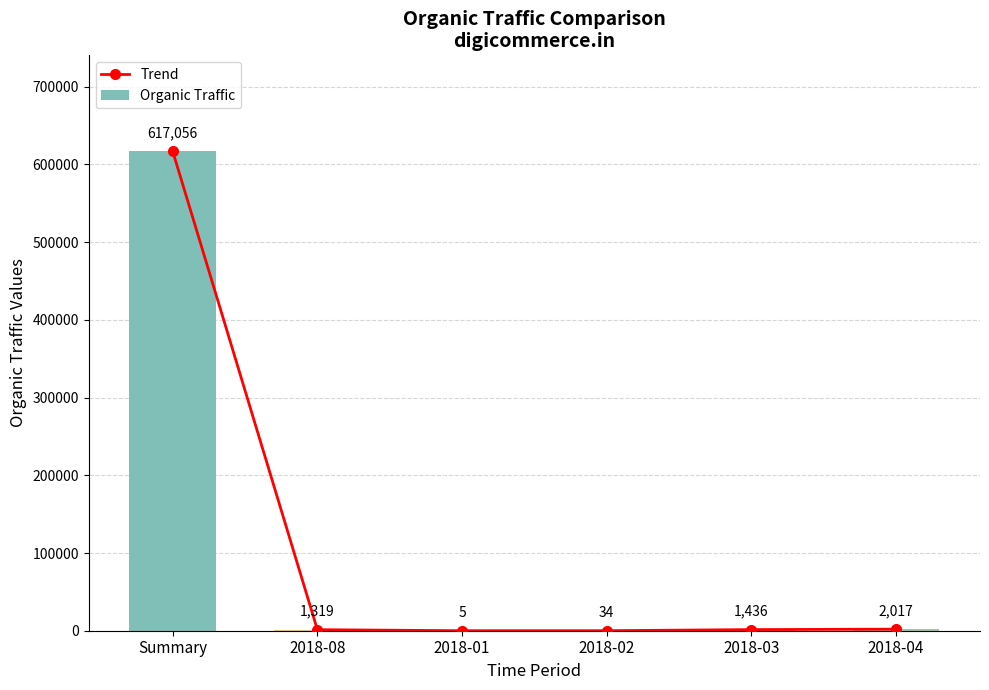

What position from the right is 2018-01?

4